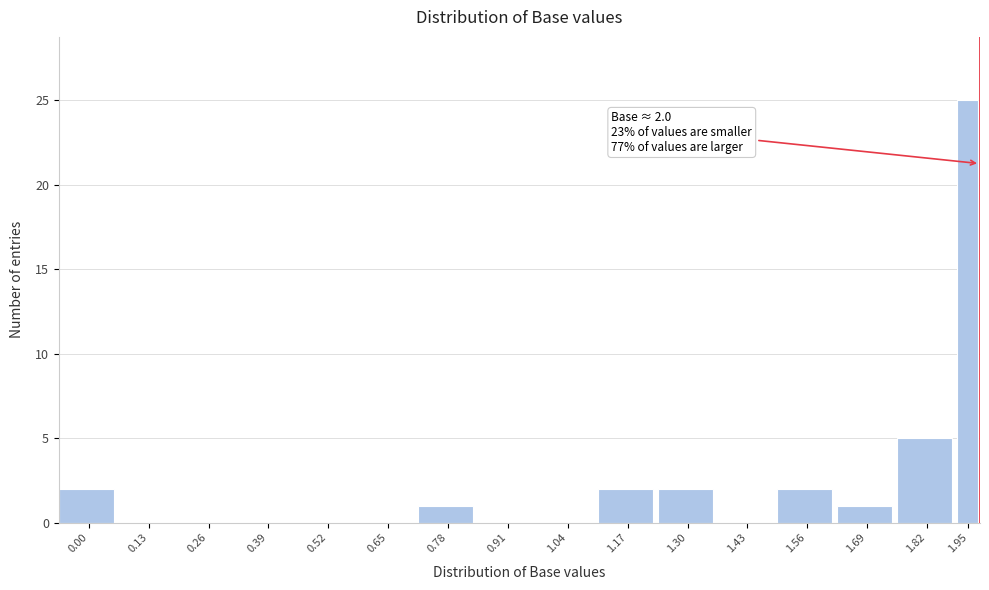

Reading left to right, extract all data points from this chart.

0.00=2	0.13=0	0.26=0	0.39=0	0.52=0	0.65=0	0.78=1	0.91=0	1.04=0	1.17=2	1.30=2	1.43=0	1.56=2	1.69=1	1.82=5	1.95=25